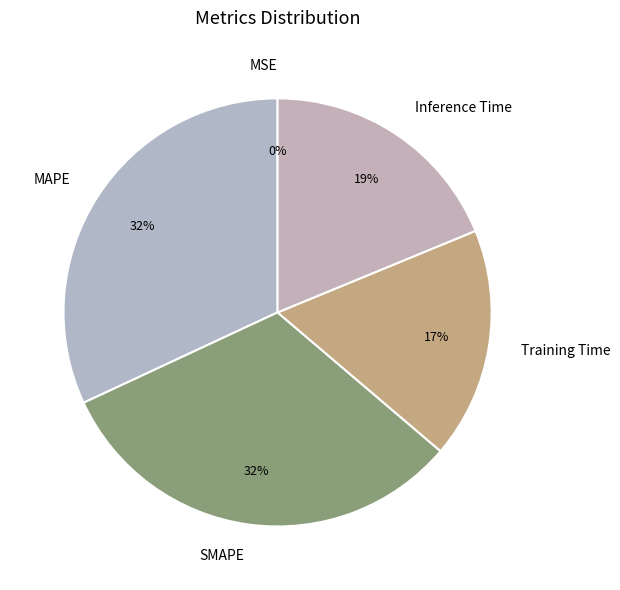

To the nearest percent, what percentage of the pie is MAPE?

32%